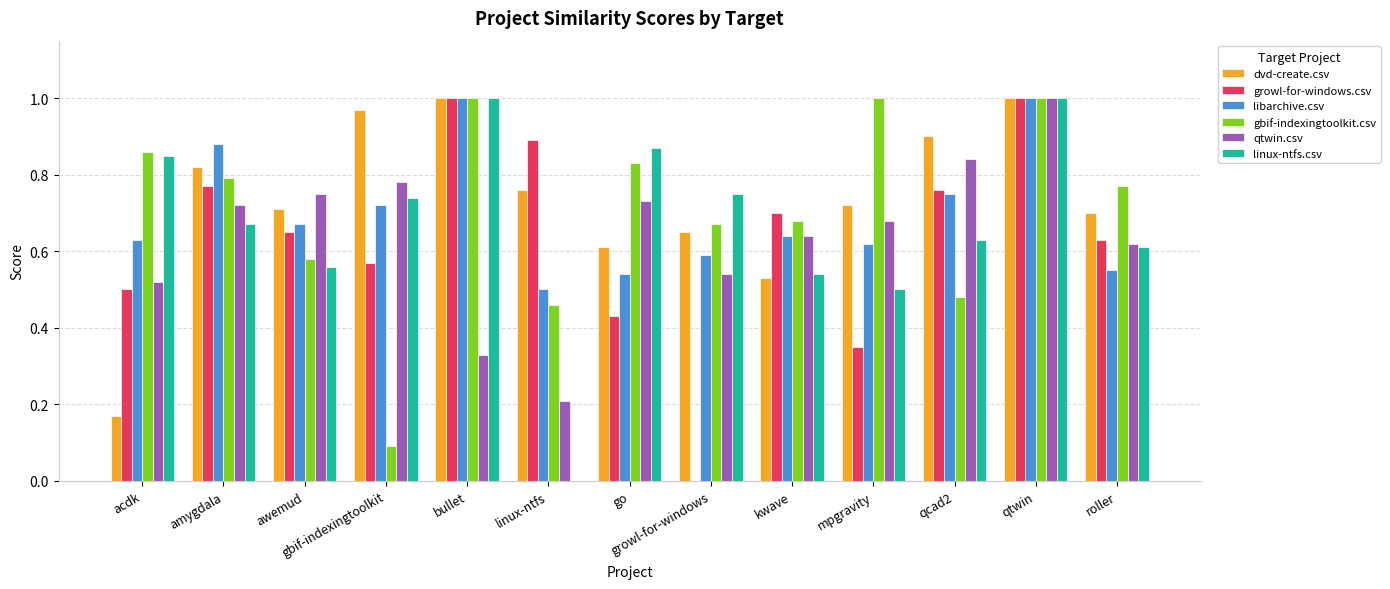

What are all the series names shown in the legend?

dvd-create.csv, growl-for-windows.csv, libarchive.csv, gbif-indexingtoolkit.csv, qtwin.csv, linux-ntfs.csv